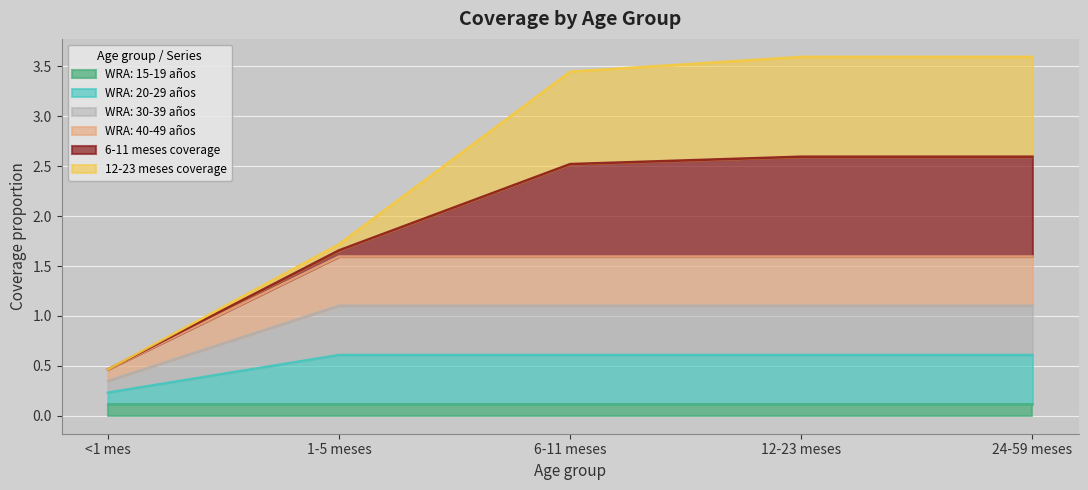

What is the minimum value for WRA: 20-29 años?

0.2